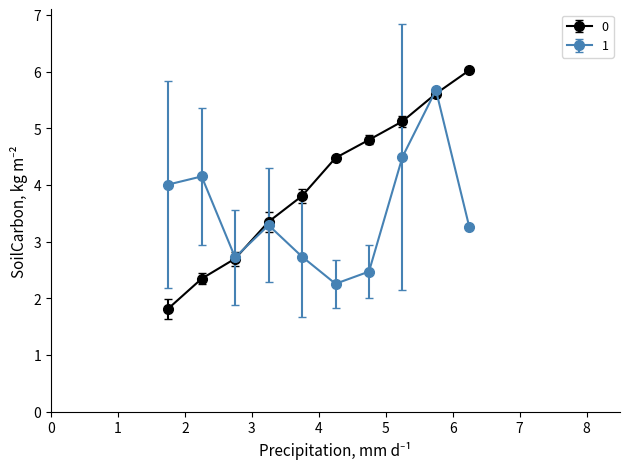

What is the maximum value for 0?

6.0